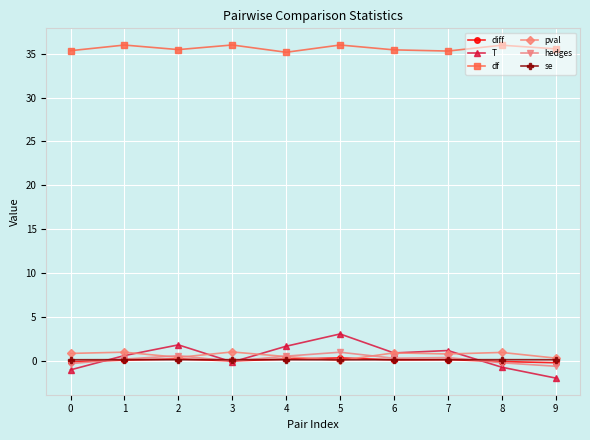

How many categories are shown in the chart?

10